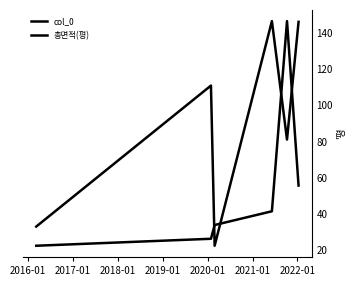

List the series in order of their overall mean, lowest first.

총면적(평), col_0